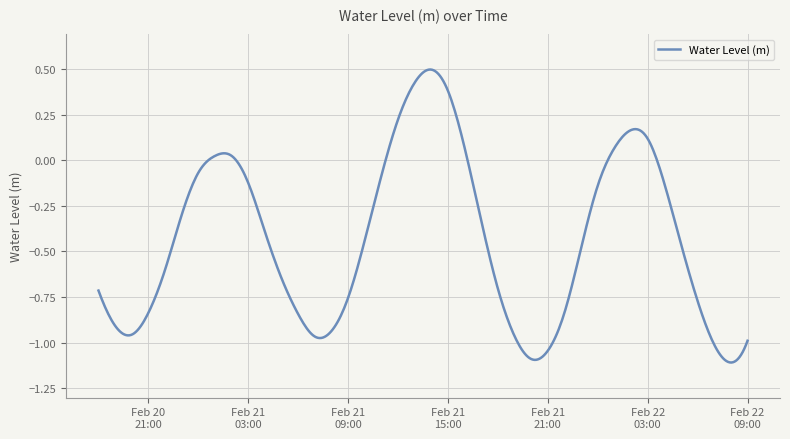

What is the difference between the maximum and minimum values?

1.6